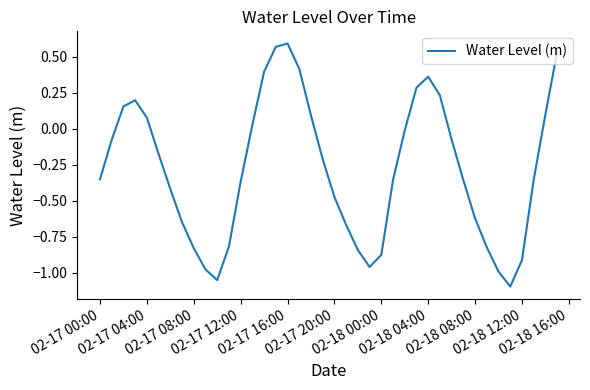

What is the maximum value shown in the chart?

0.6